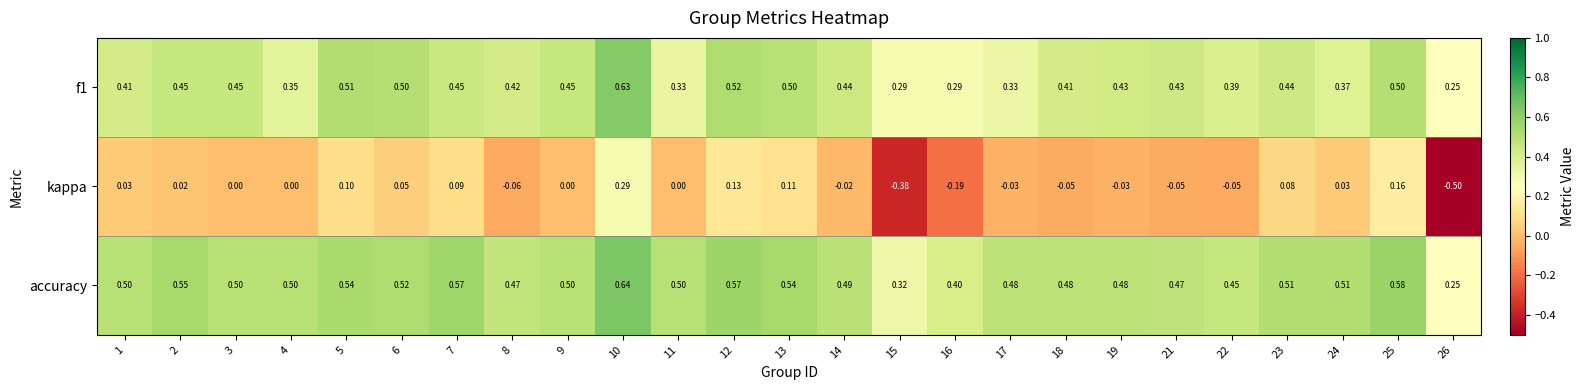

Which series has the largest total across all categories?

accuracy